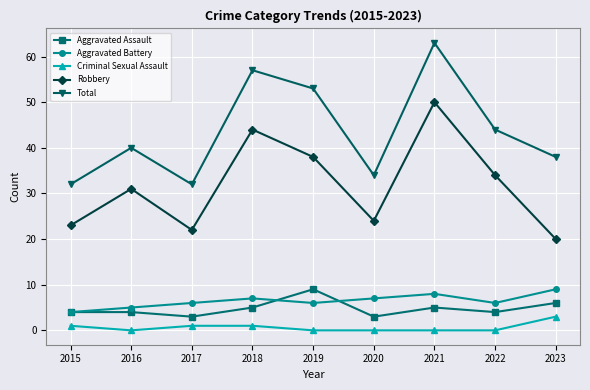

What is the minimum value for Robbery?

20